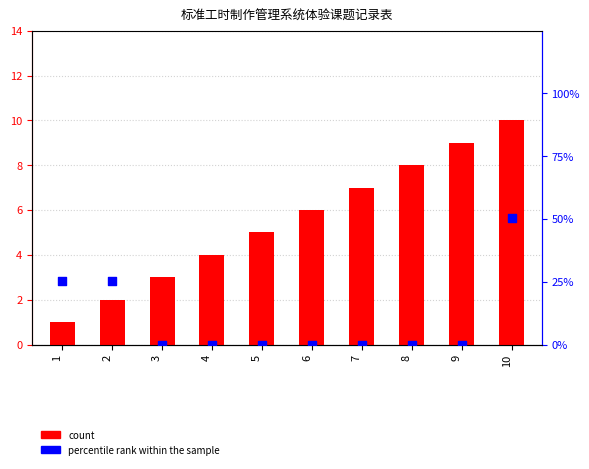

What is the total value across all series at 8?

8.0